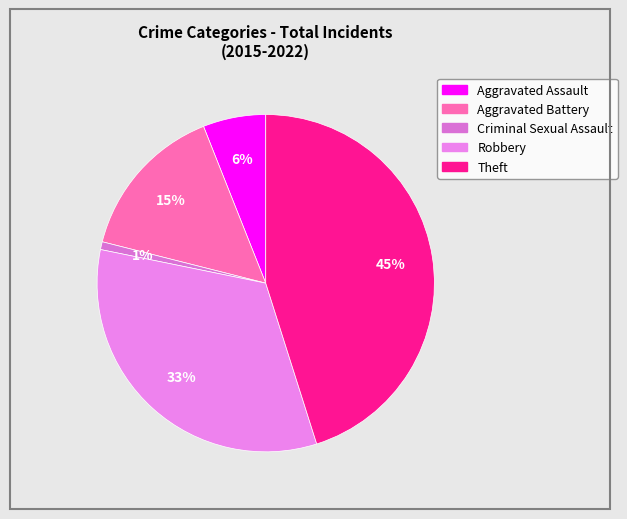

Which category has the biggest portion of the pie?

Theft